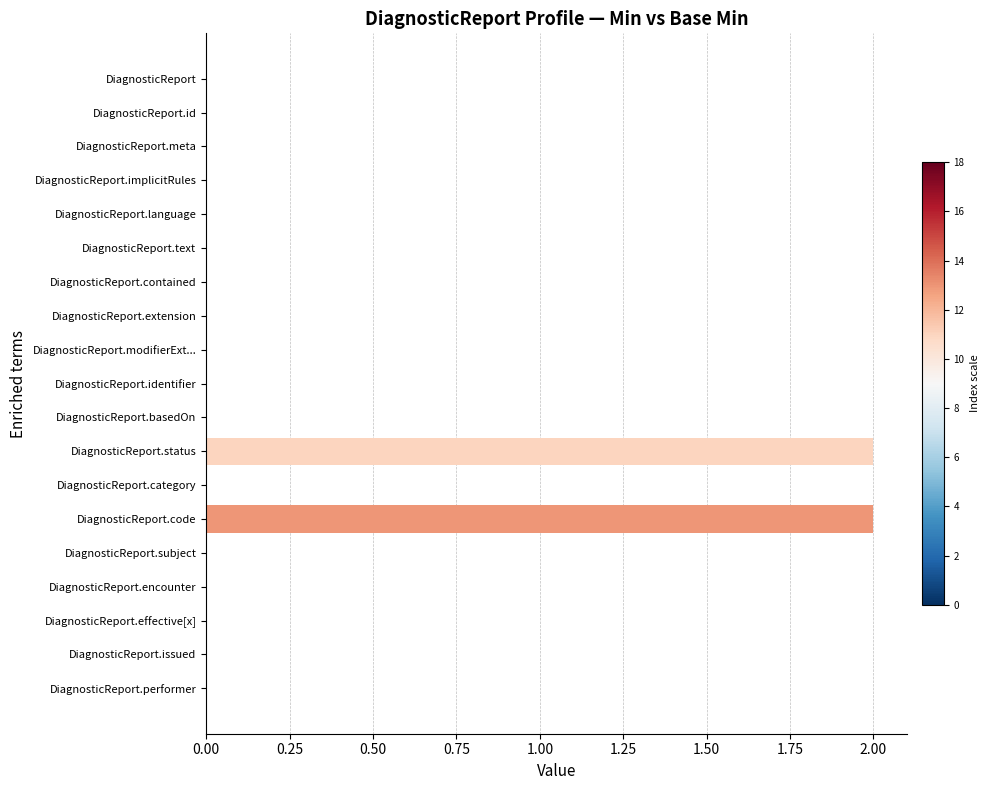

The value at DiagnosticReport.extension is 0. True or false?

True